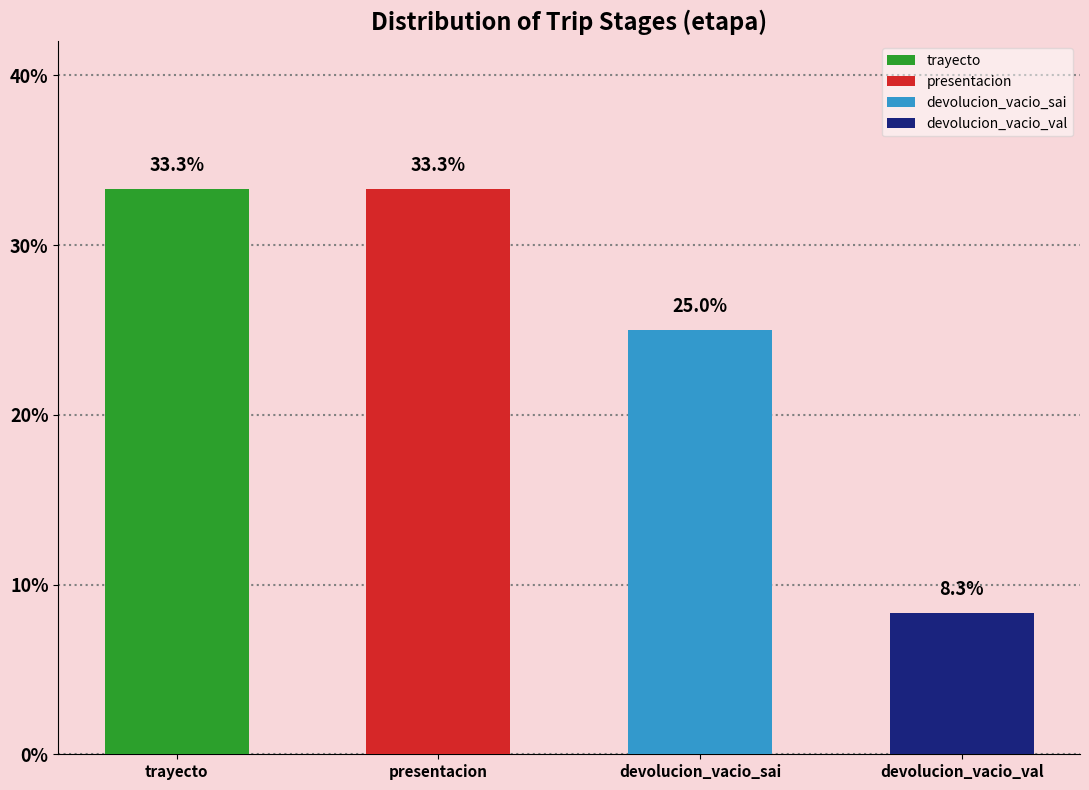

Count the number of data series in this chart.

4